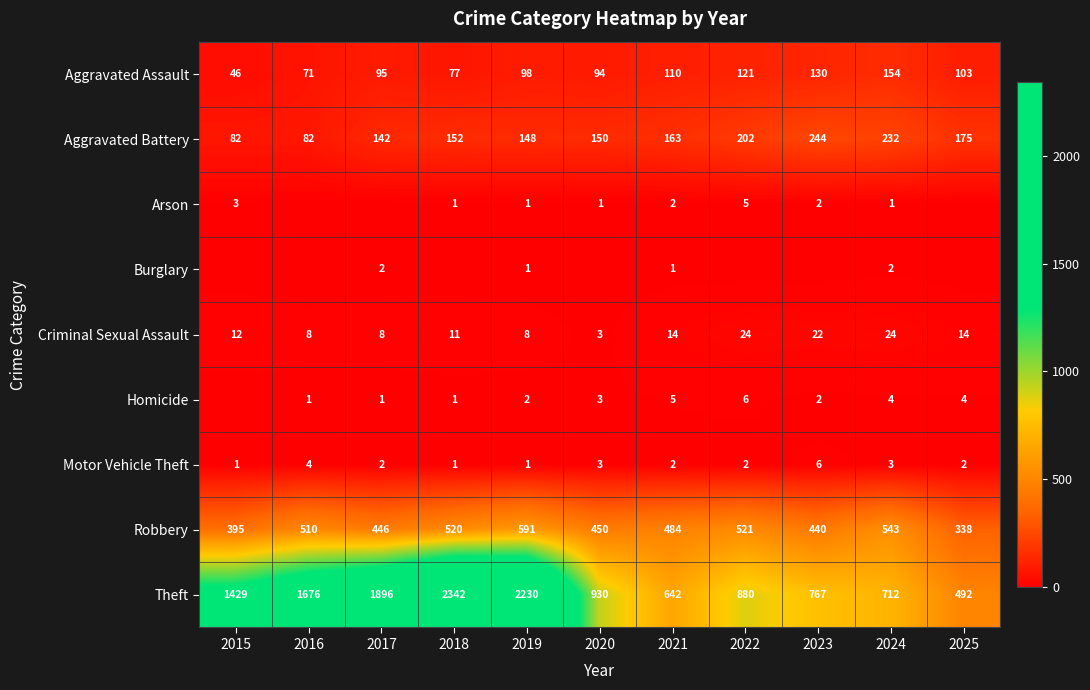

Is it true that Homicide equals 5 at 2021?

True